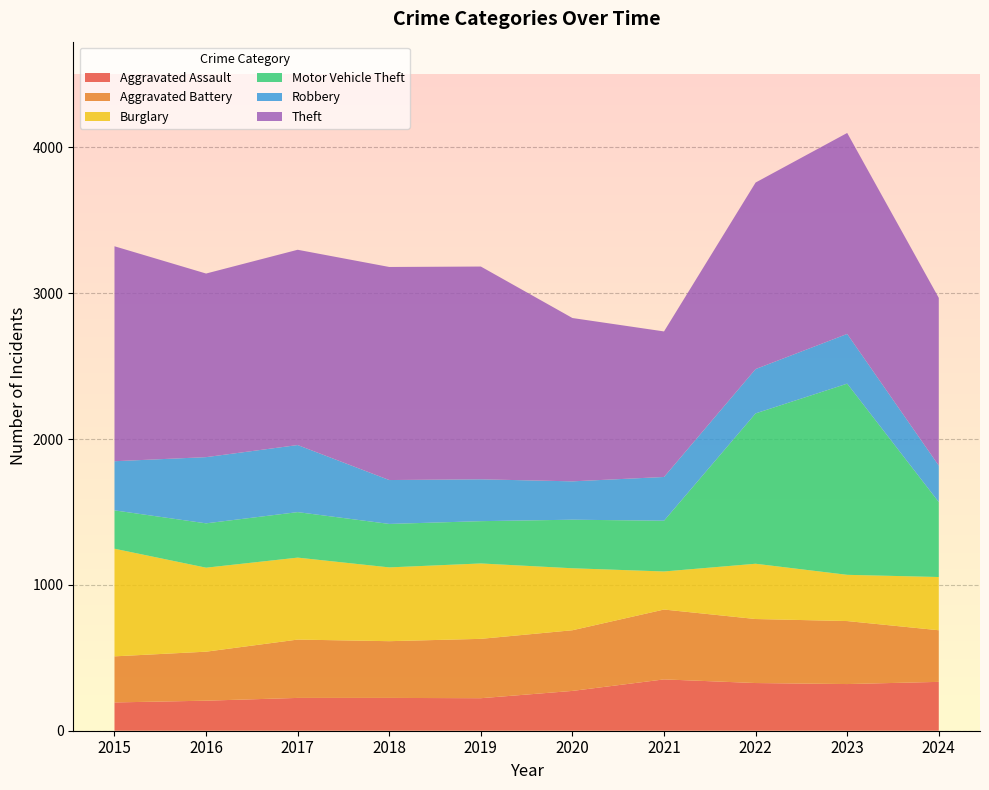

Reading right to left, transcribe all the data shown in this chart.

Aggravated Assault: 2024=335	2023=320	2022=327	2021=352	2020=273	2019=223	2018=225	2017=225	2016=206	2015=194
Aggravated Battery: 2024=354	2023=432	2022=439	2021=479	2020=416	2019=407	2018=389	2017=400	2016=336	2015=316
Burglary: 2024=365	2023=317	2022=379	2021=261	2020=425	2019=517	2018=506	2017=562	2016=576	2015=738
Motor Vehicle Theft: 2024=514	2023=1311	2022=1031	2021=348	2020=333	2019=290	2018=298	2017=312	2016=304	2015=263
Robbery: 2024=250	2023=341	2022=304	2021=300	2020=263	2019=287	2018=301	2017=460	2016=454	2015=337
Theft: 2024=1150	2023=1378	2022=1279	2021=998	2020=1120	2019=1459	2018=1461	2017=1339	2016=1259	2015=1474